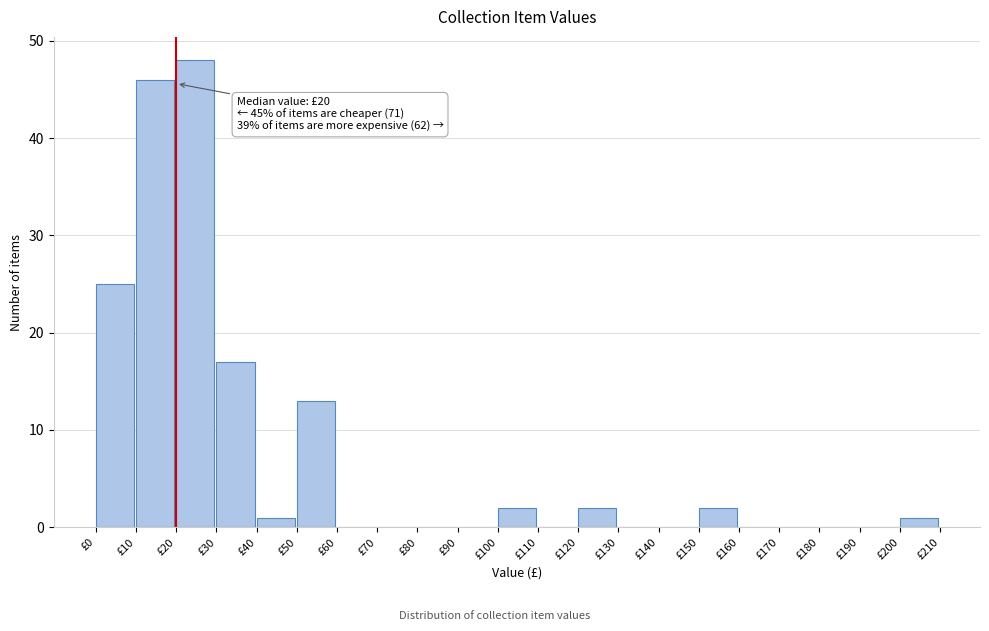

Over which range of the x-axis is the bar tallest?

20 to 30